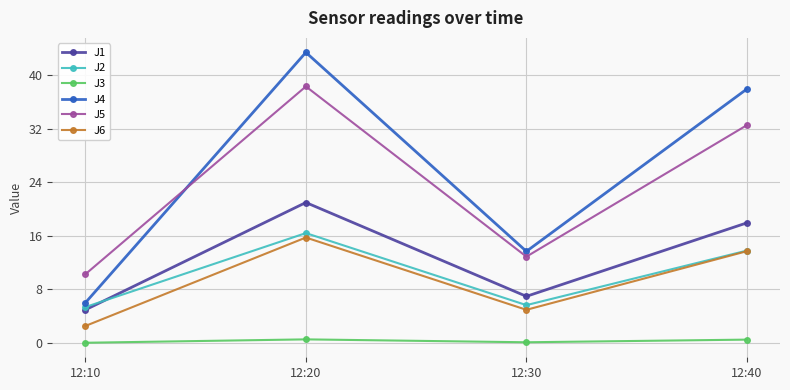

Between 12:10 and 12:20, which series saw the biggest shift?

J4